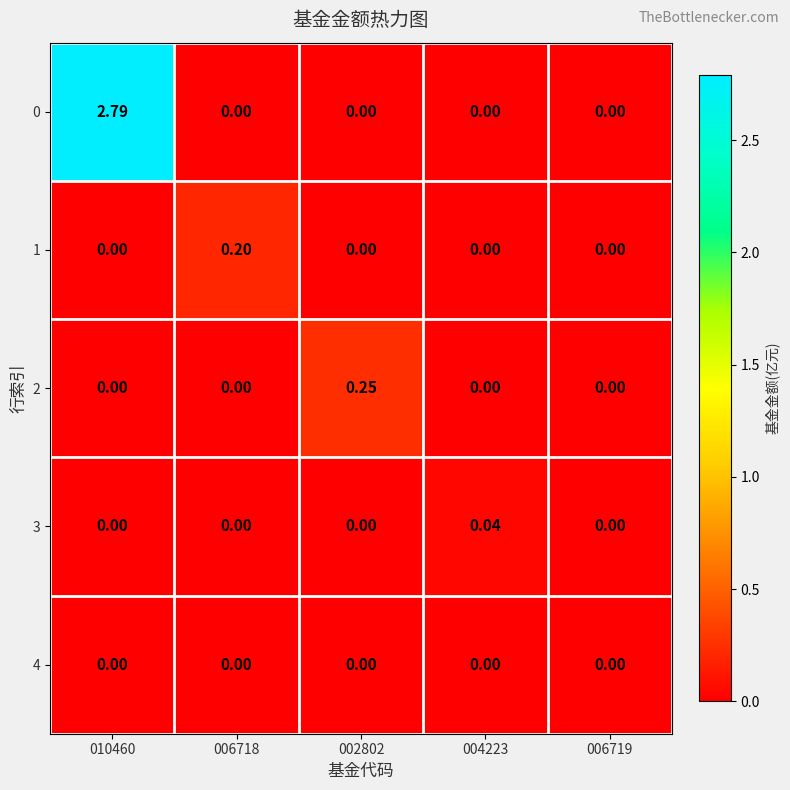

How many data points does each series have?

5